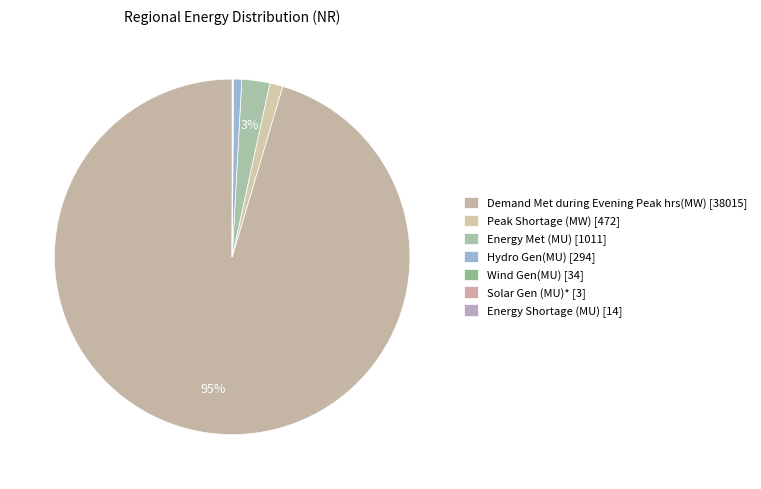

Is the sum of Peak Shortage (MW) and Energy Shortage (MU) greater than half?

No